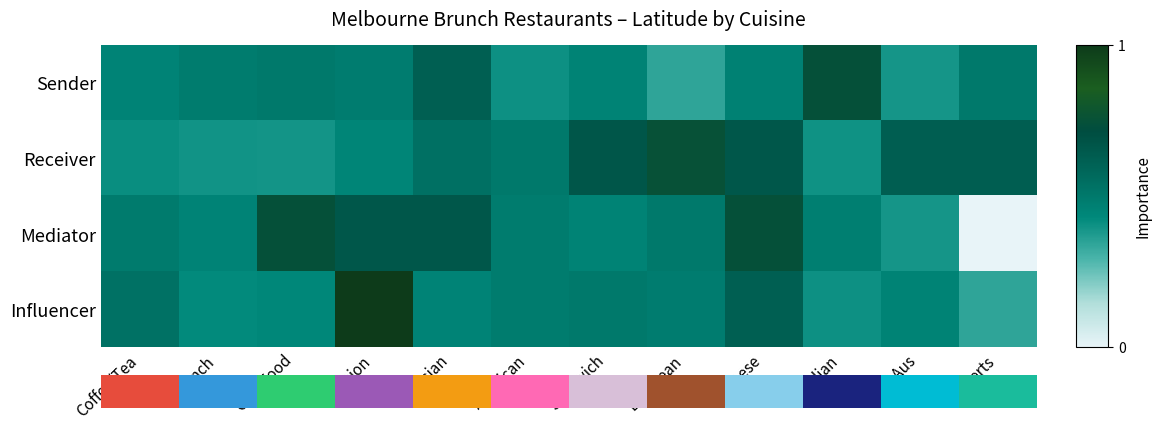

Reading right to left, transcribe all the data shown in this chart.

Sender: Desserts=0.5	Mod Aus=0.4	Italian=0.7	Chinese=0.5	European=0.3	Sandwich=0.5	American=0.4	Asian=0.6	Fusion=0.5	Cafe Food=0.5	French=0.5	Coffee/Tea=0.5
Receiver: Desserts=0.6	Mod Aus=0.6	Italian=0.4	Chinese=0.7	European=0.8	Sandwich=0.7	American=0.5	Asian=0.5	Fusion=0.4	Cafe Food=0.4	French=0.4	Coffee/Tea=0.4
Mediator: Desserts=0.0	Mod Aus=0.4	Italian=0.5	Chinese=0.7	European=0.5	Sandwich=0.5	American=0.5	Asian=0.7	Fusion=0.7	Cafe Food=0.7	French=0.5	Coffee/Tea=0.5
Influencer: Desserts=0.3	Mod Aus=0.5	Italian=0.4	Chinese=0.6	European=0.5	Sandwich=0.5	American=0.5	Asian=0.5	Fusion=1.0	Cafe Food=0.4	French=0.4	Coffee/Tea=0.5